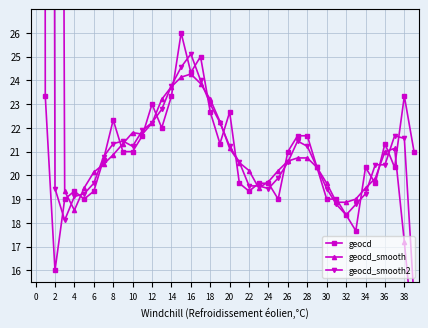

True or false: geocd_smooth and geocd intersect in this chart.

True